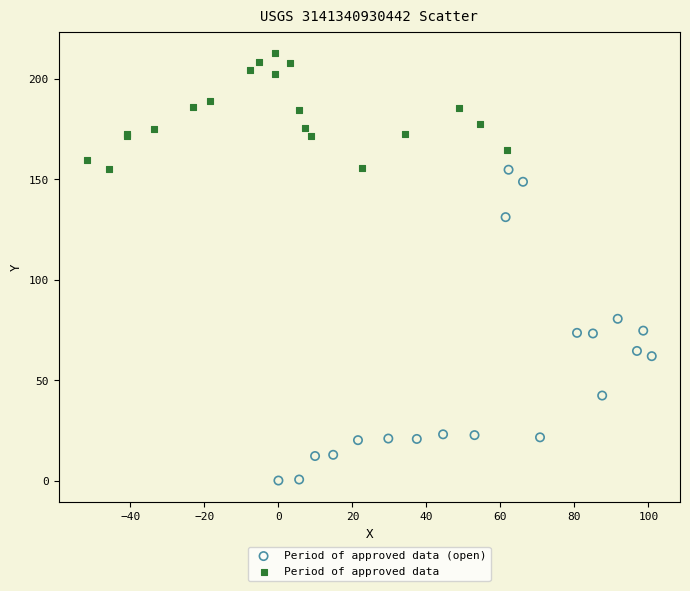

Which series reaches the maximum Y coordinate?

Period of approved data